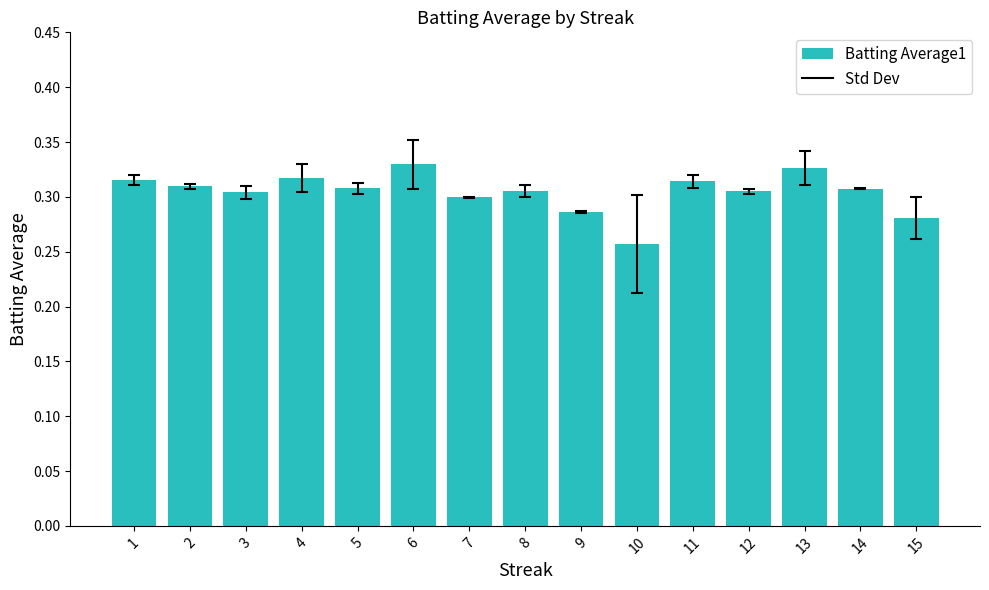

Count the values in the range 0 to 1.

15